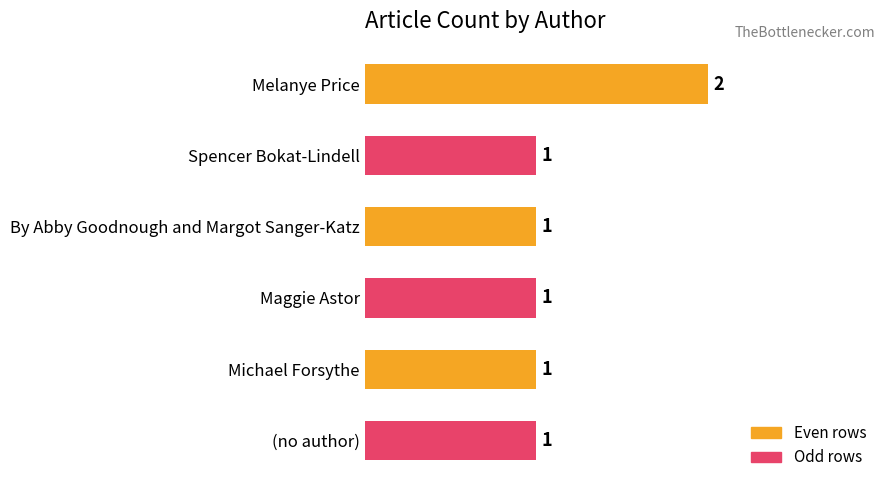

Is it true that the value at Maggie Astor is 1?

True